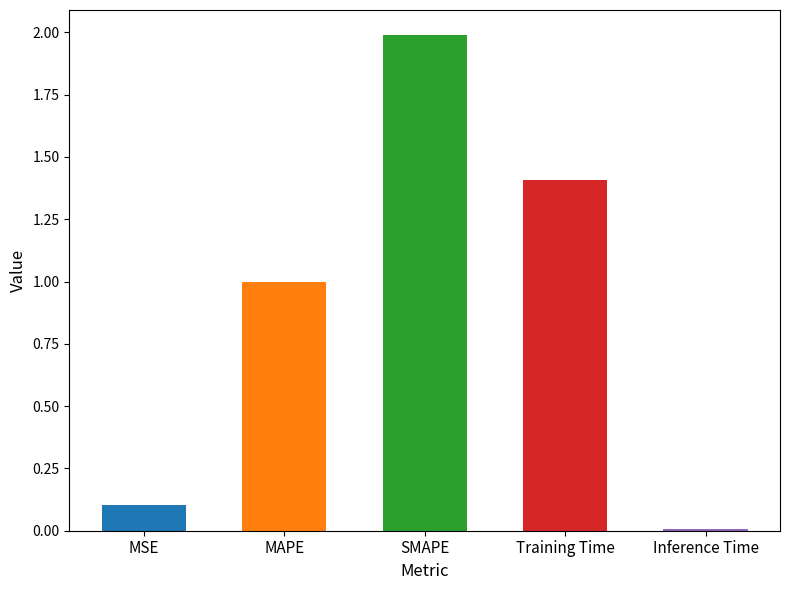

Rank the categories by value from lowest to highest.

Inference Time, MSE, MAPE, Training Time, SMAPE